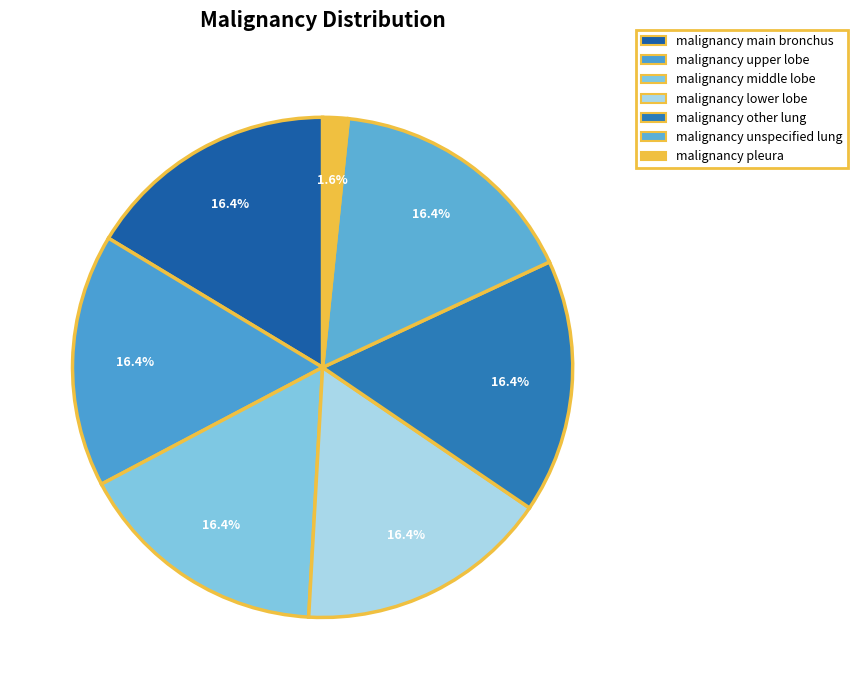

What percentage is the malignancy lower lobe slice, to the nearest percent?

16%